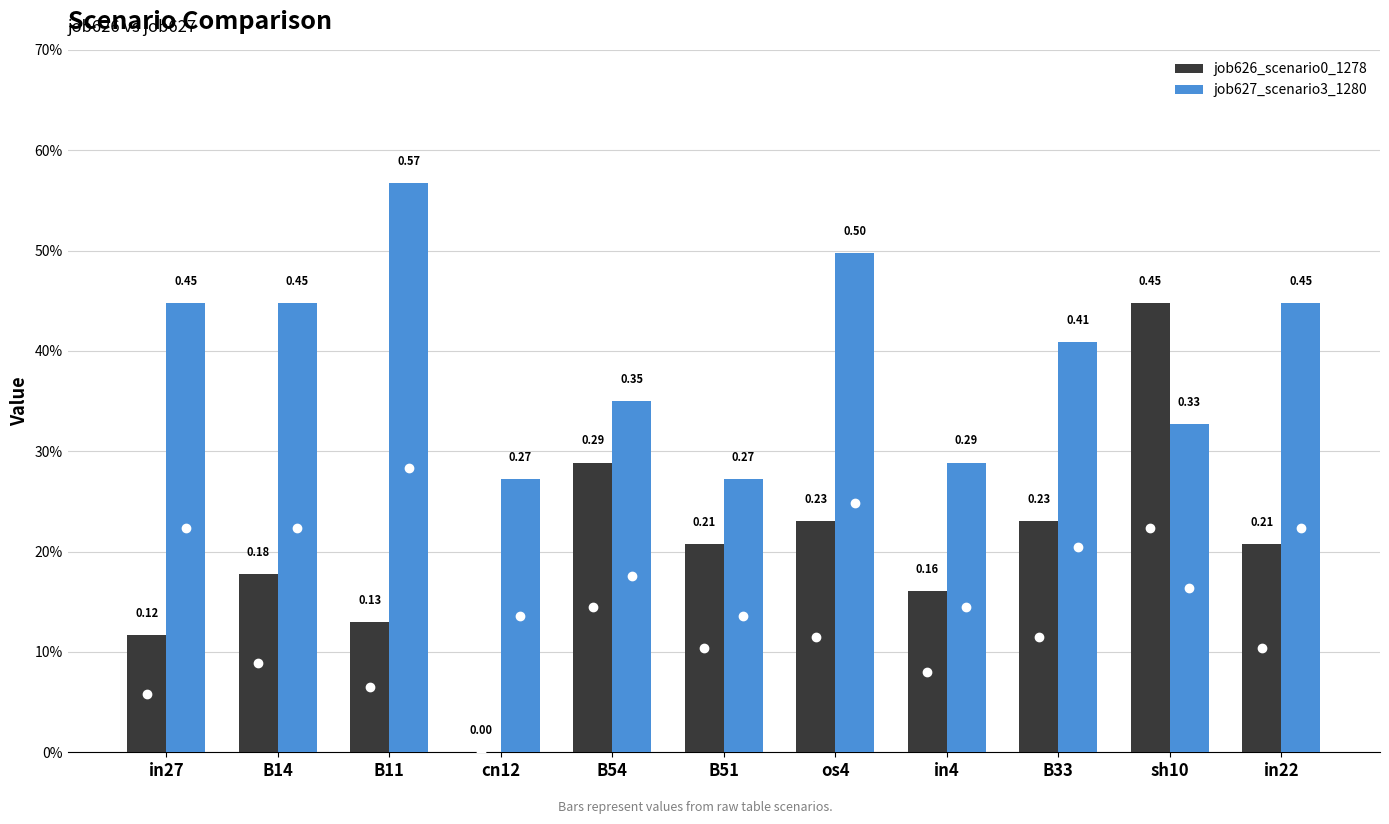

Are the bars horizontal?

No